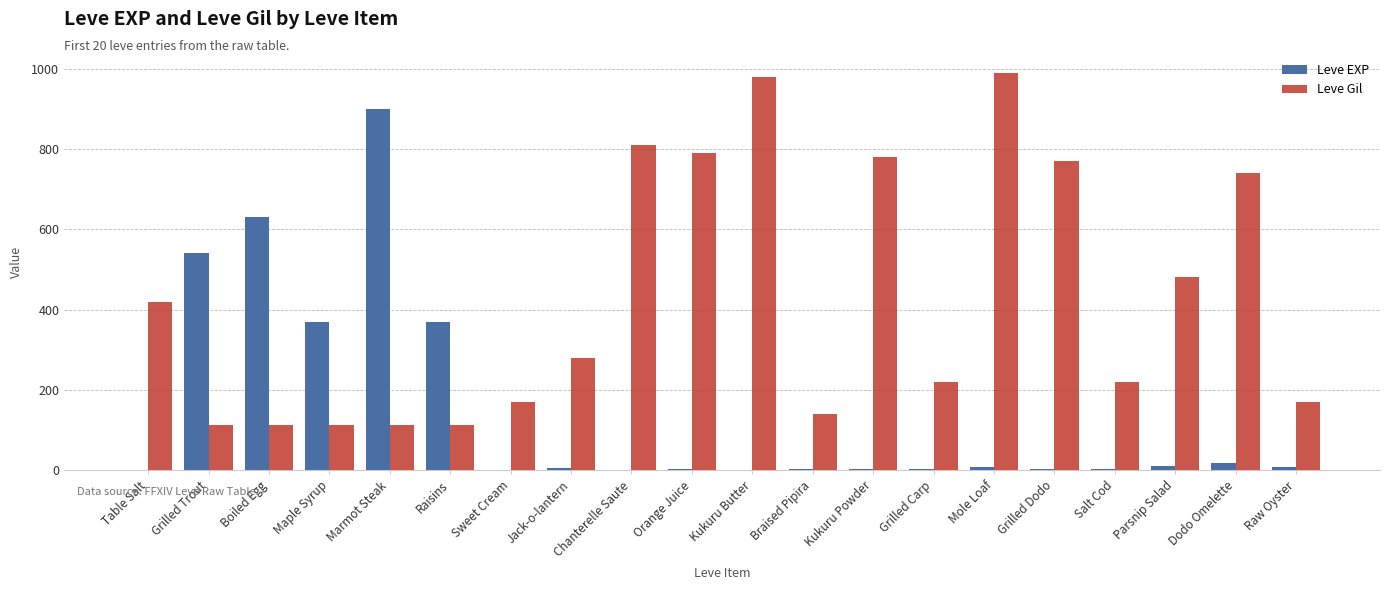

Which series has the largest range (max minus min)?

Leve EXP